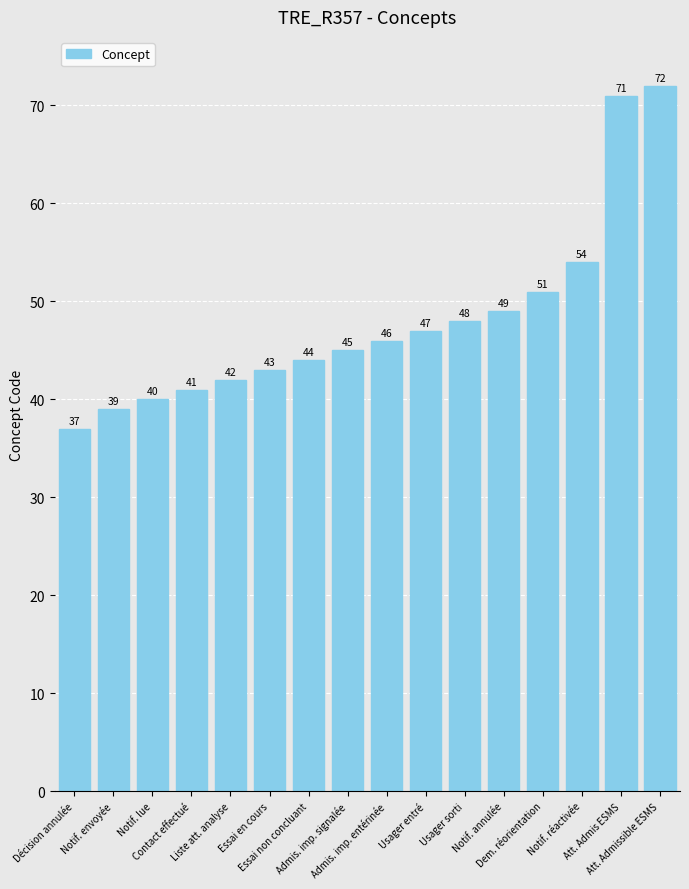

The value at Contact effectué is 41. True or false?

True